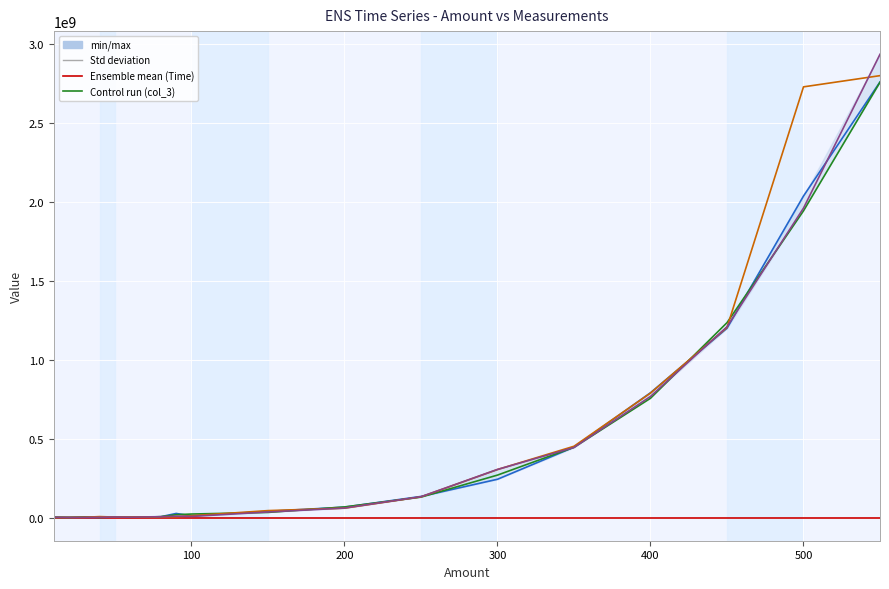

True or false: Time has more than 0 interior local peaks.

False